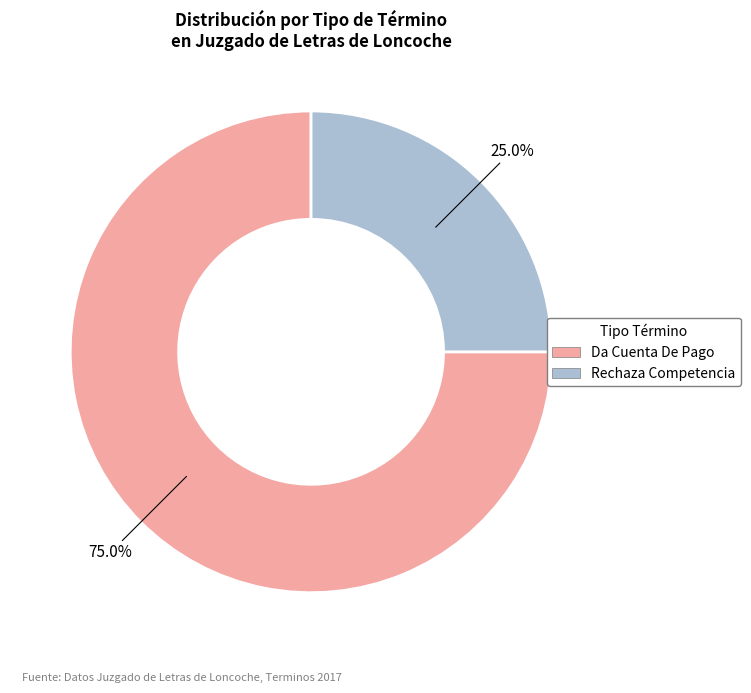

How many slices are in this pie chart?

2